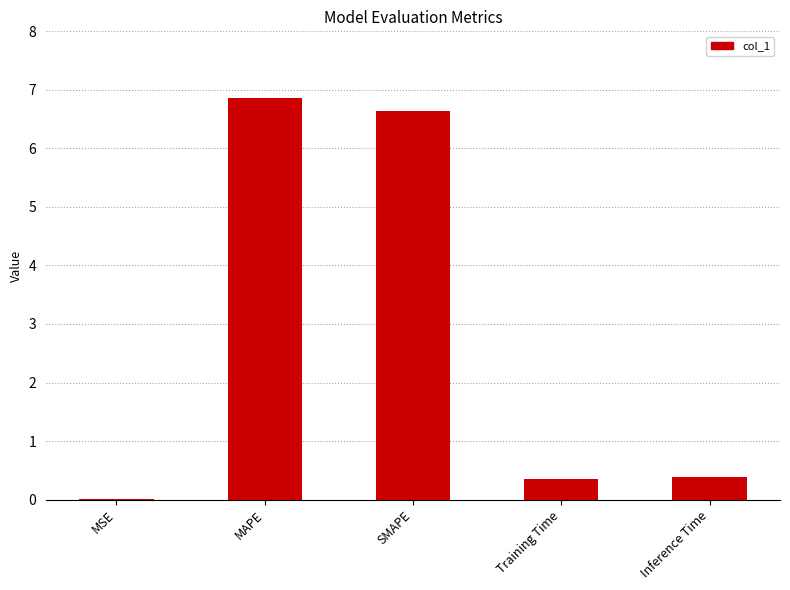

What is the sum of all values?

14.3